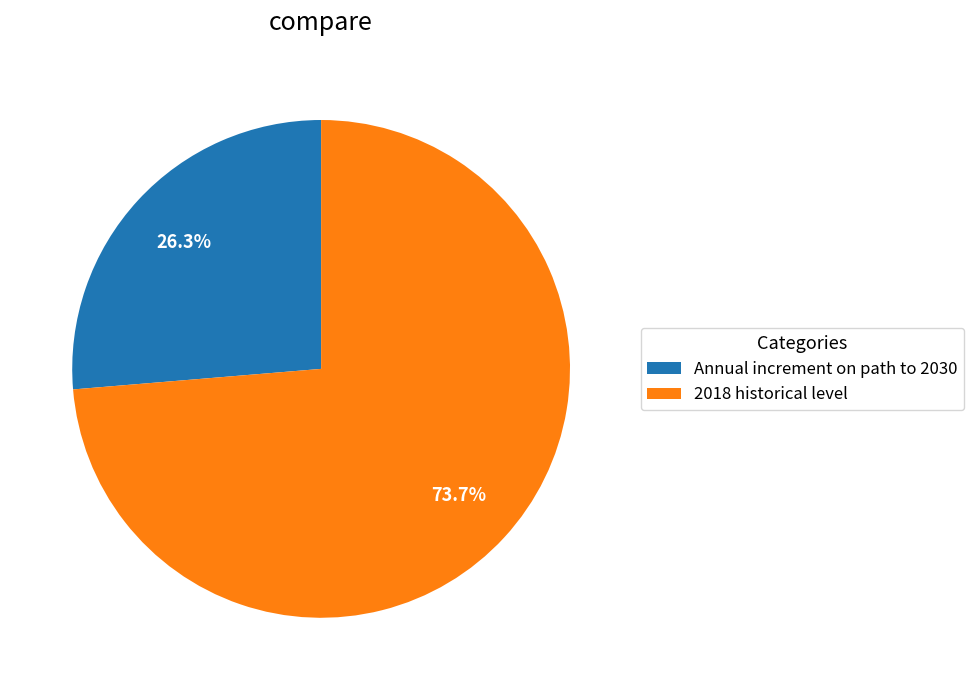

Is it true that 2018 historical level is 85% of the pie?

False